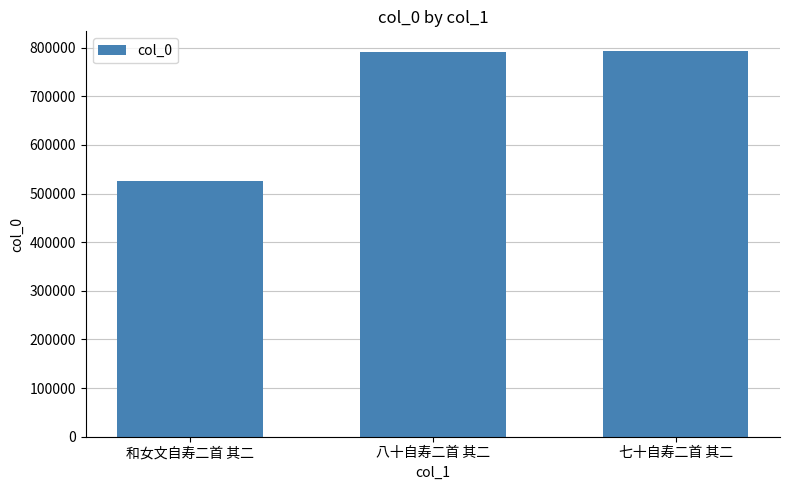

What is the sum of the values at 八十自寿二首 其二 and 七十自寿二首 其二?

1585176